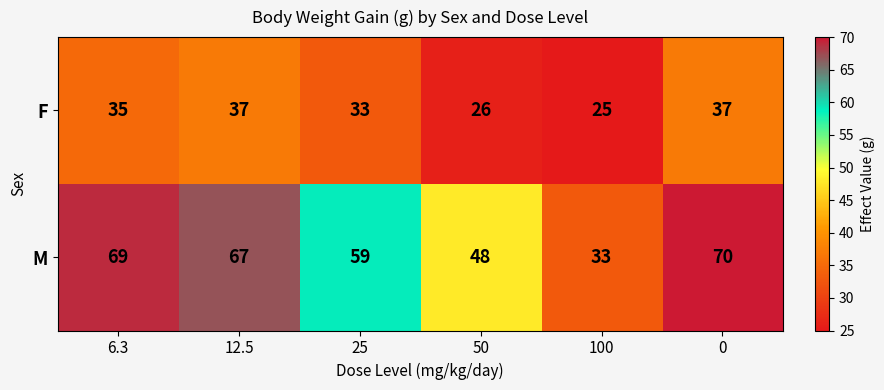

Rank the series by their average value, from lowest to highest.

F, M